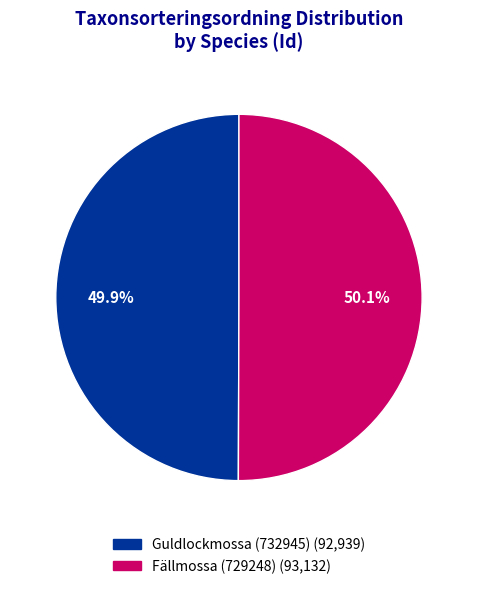

The Fällmossa (729248) slice represents 39% of the pie. True or false?

False